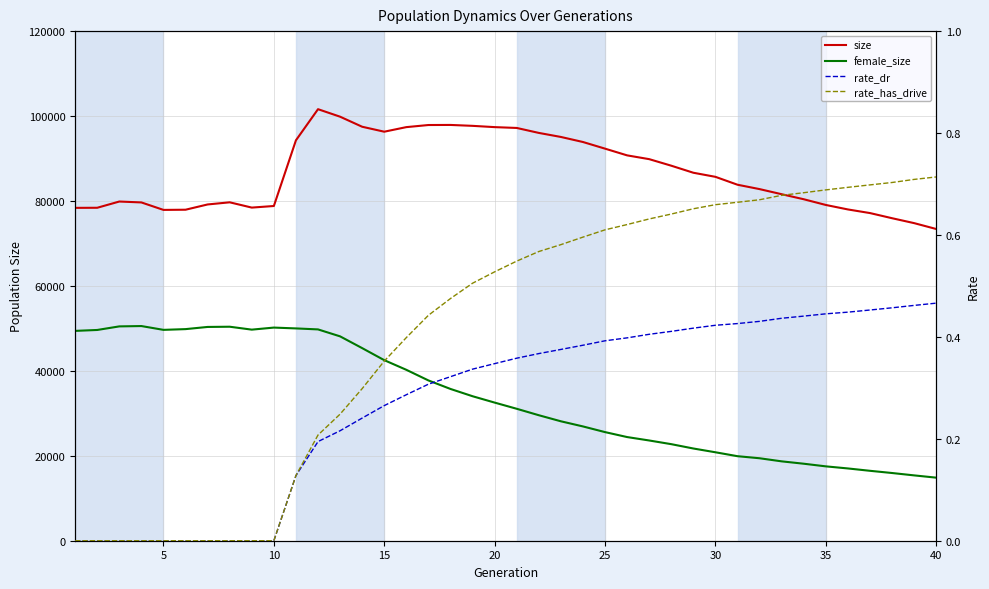

True or false: rate_dr and rate_has_drive intersect in this chart.

False